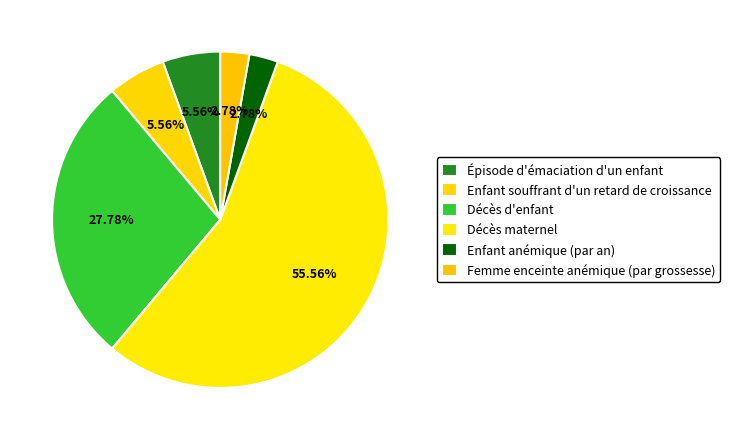

What is the ratio of the value at Femme enceinte anémique (par grossesse) to the value at Épisode d'émaciation d'un enfant?

0.5